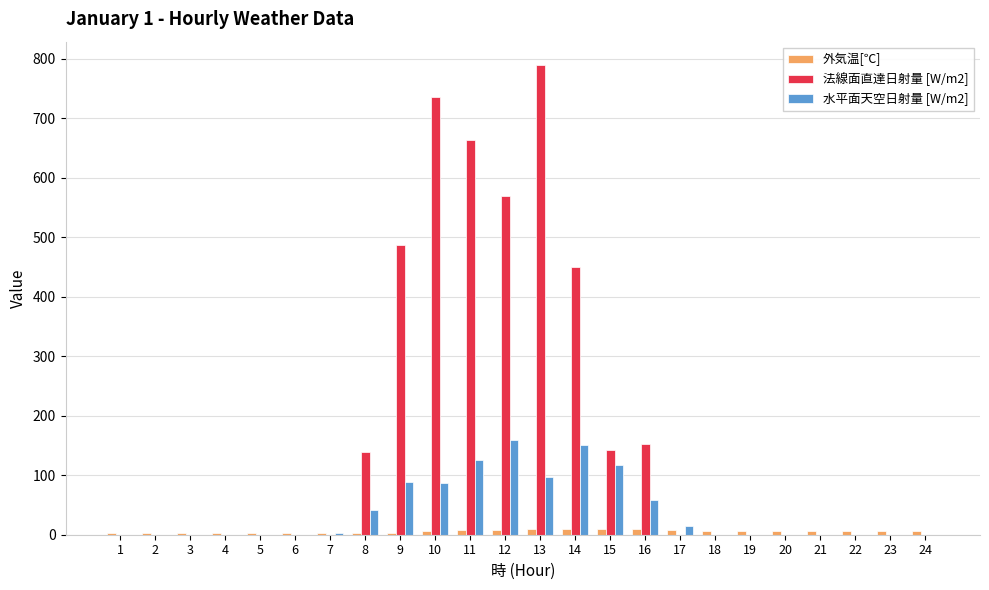

Which series changed the most between 1 and 10?

法線面直達日射量 [W/m2]